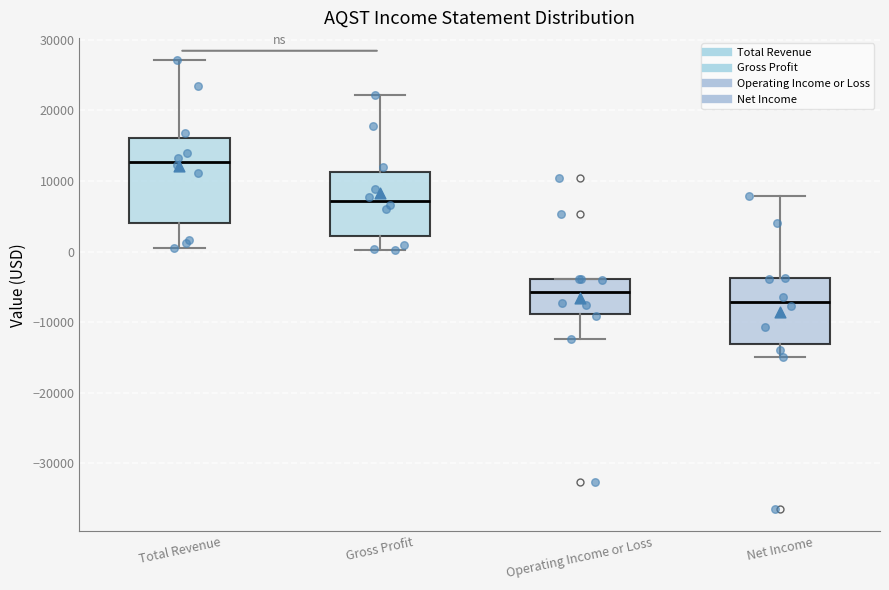

Reading left to right, transcribe this box plot: for each box, give where its median line is, the range the box spans, and where its two whiskers end, as read against the y-axis. The values are not printed on the chart, so give them approximately, as read against the axis.

Total Revenue: median 13000, box 4000 to 16000, whiskers 1000 to 27000
Gross Profit: median 7000, box 2000 to 11000, whiskers 0 to 22000
Operating Income or Loss: median -6000, box -9000 to -4000, whiskers -12000 to -4000
Net Income: median -7000, box -13000 to -4000, whiskers -15000 to 8000